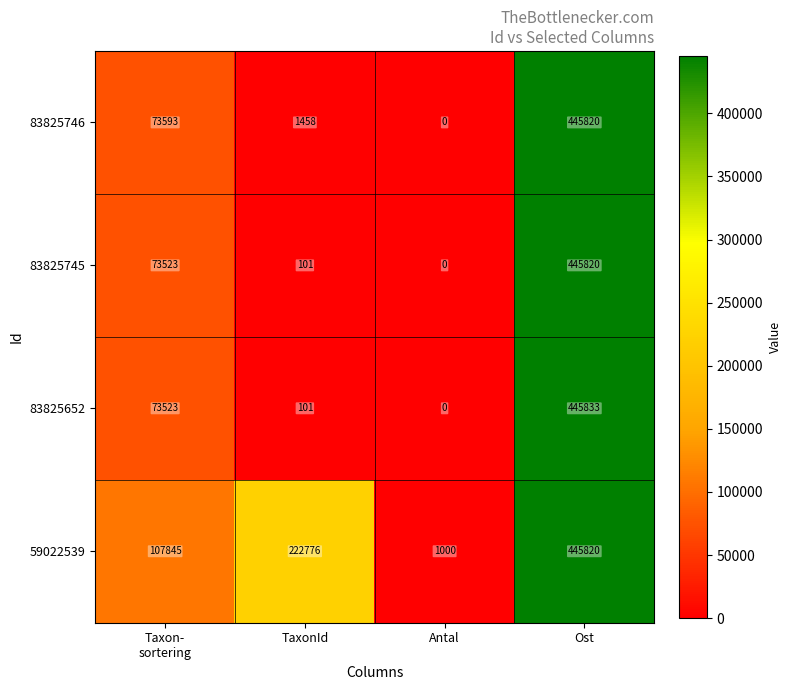

What value does the 83825745 series have at Ost, to the nearest 100?

445800